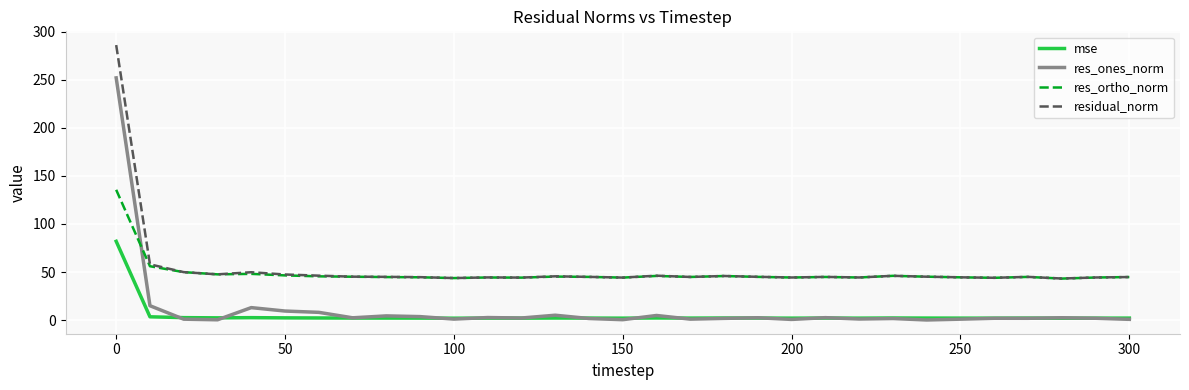

True or false: res_ones_norm and residual_norm cross at least once.

False